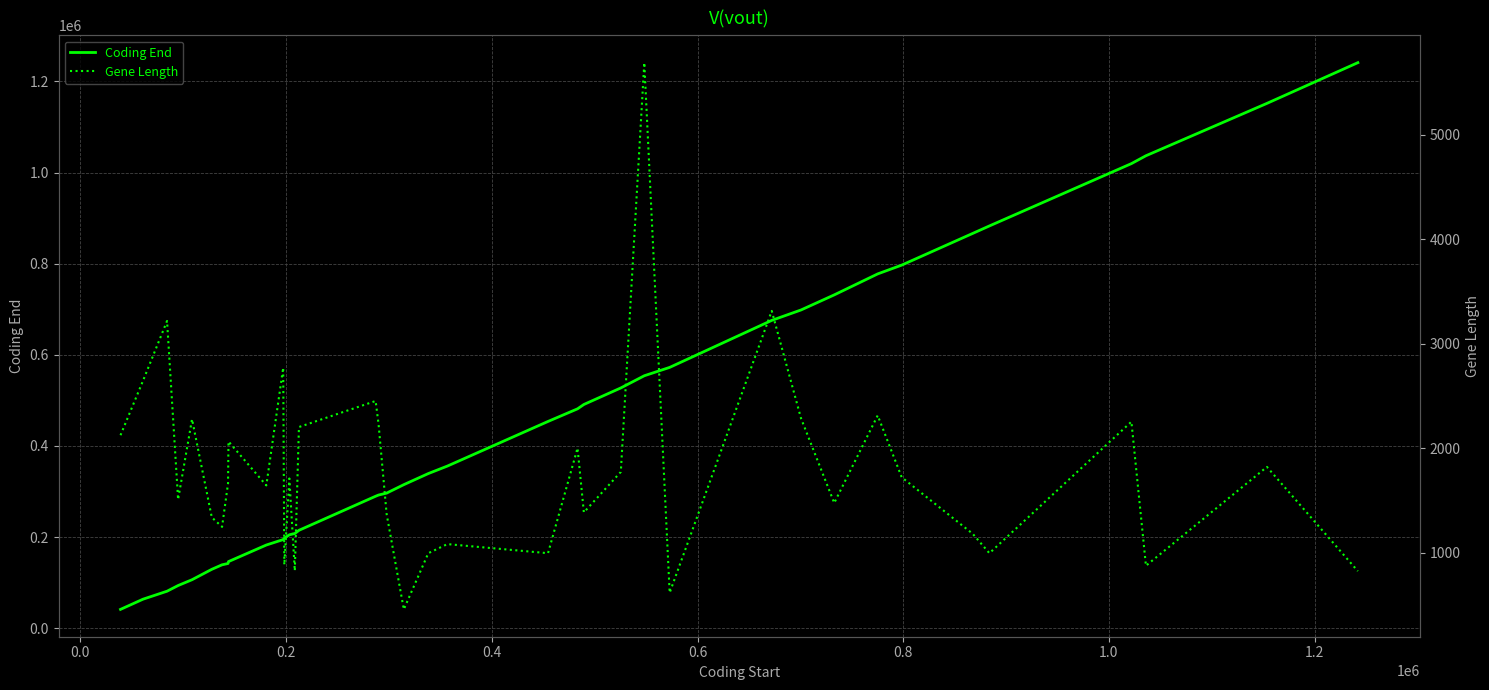

How many lines are shown in the chart?

2